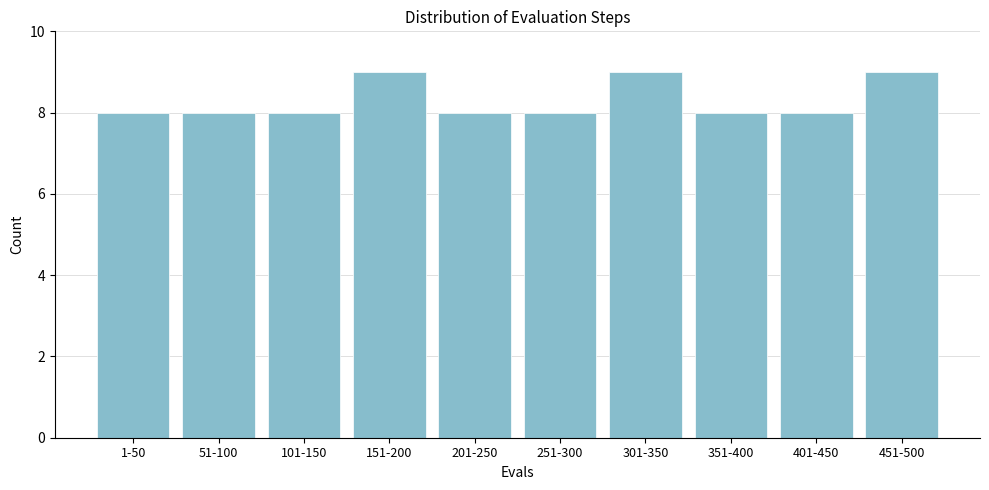

Reading left to right, extract all data points from this chart.

8	8	8	9	8	8	9	8	8	9